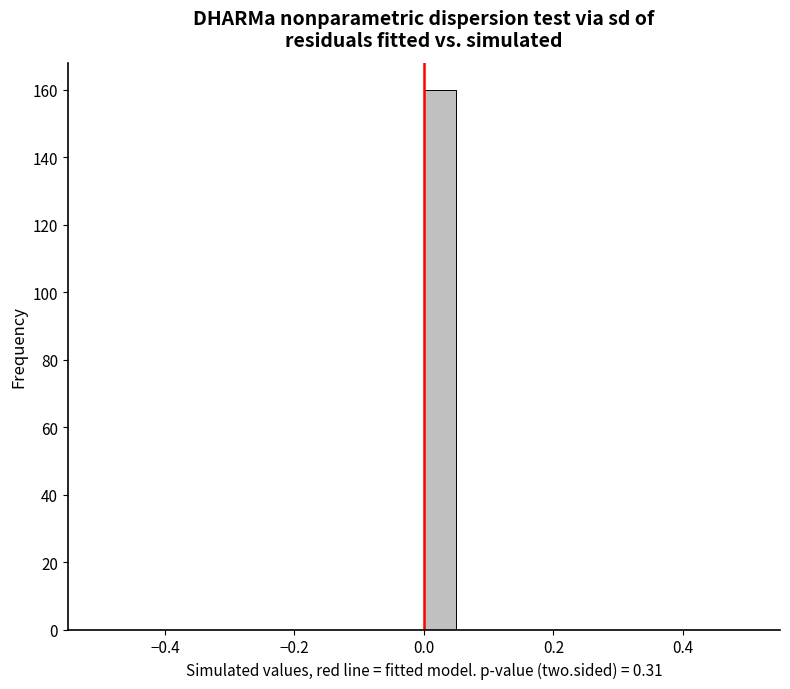

Around what value on the x-axis is the tallest bar? Give the approximate position of its centre, as read against the axis.

0.02